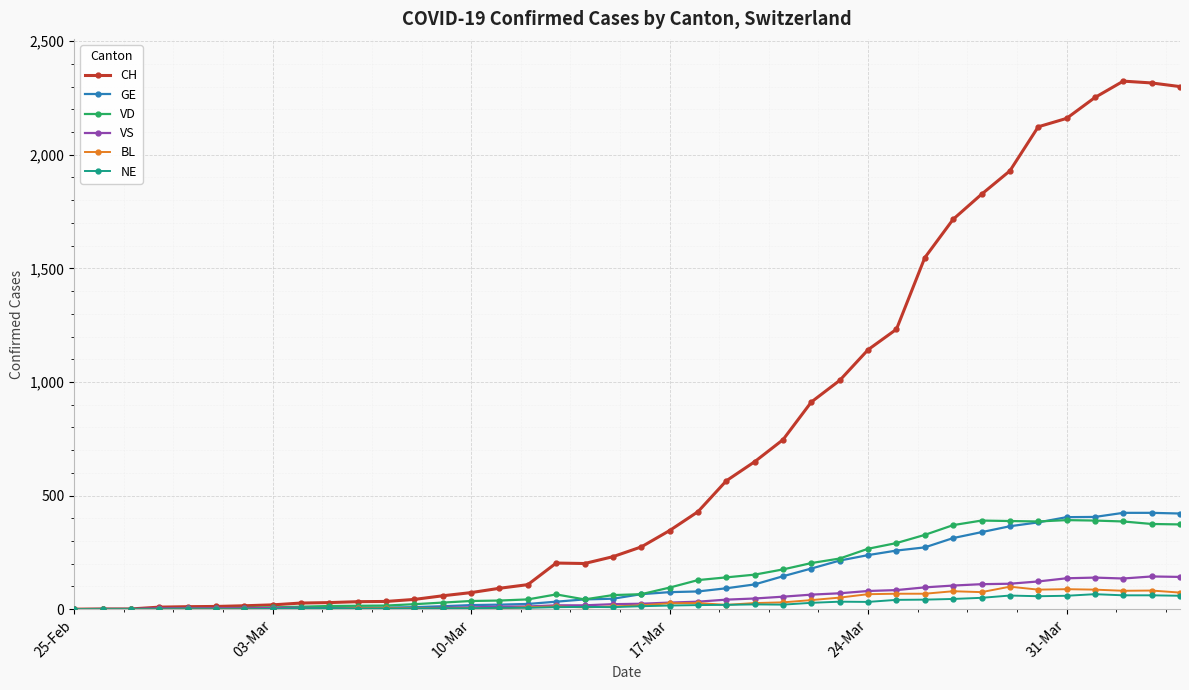

How many series are shown in this chart?

6